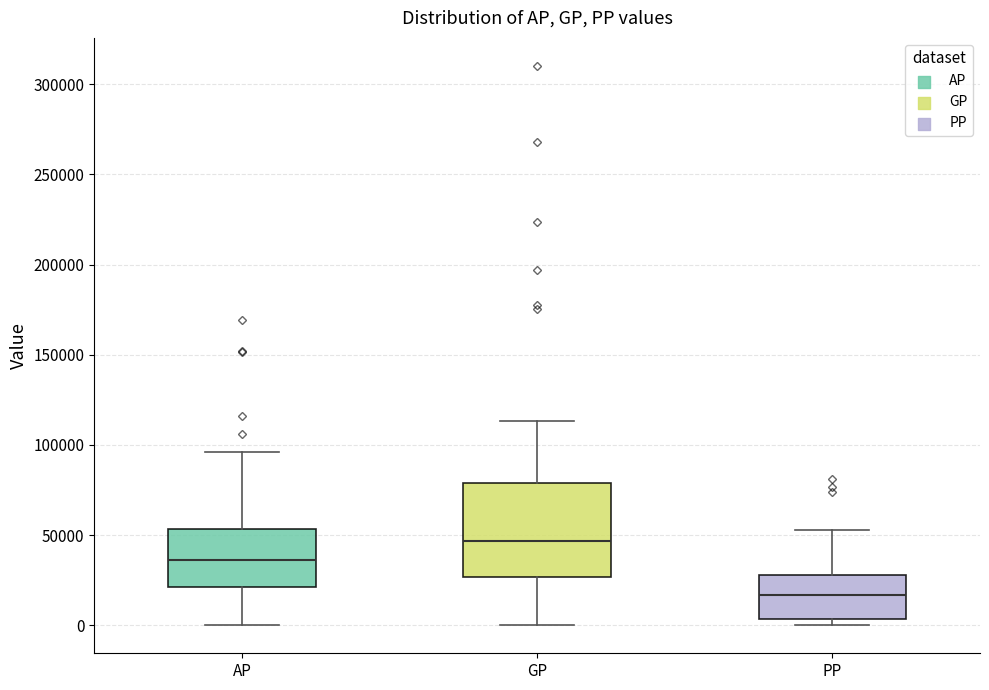

Comparing the boxes themselves (not the whiskers), which one is the tallest?

GP